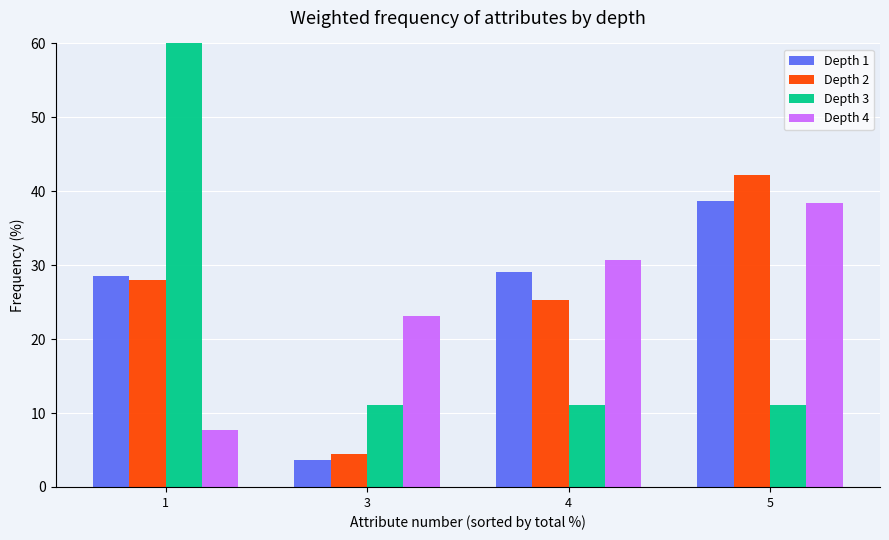

Read the Depth 1 value at 1.

28.5